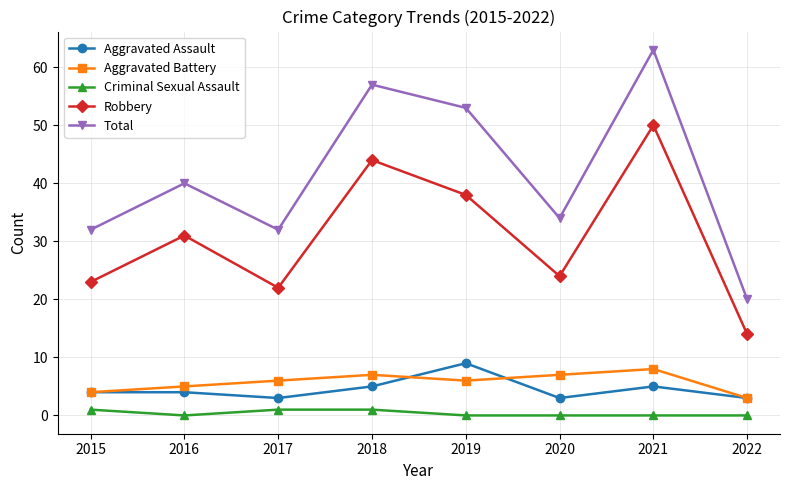

At 2020, list the series in order from largest to smallest.

Total, Robbery, Aggravated Battery, Aggravated Assault, Criminal Sexual Assault